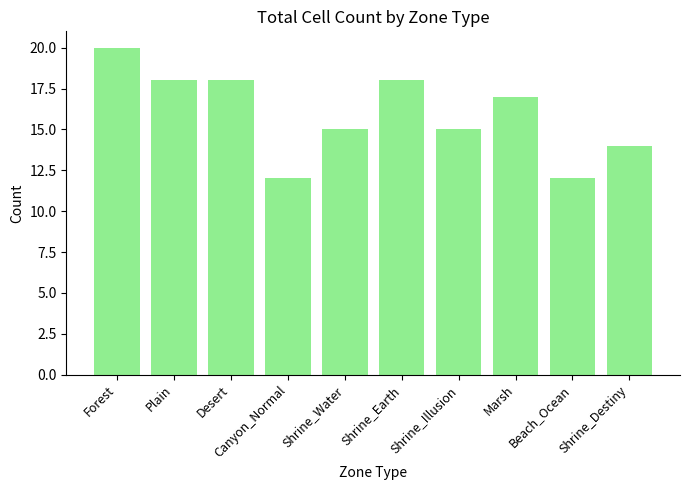

What is the label of the 5th bar from the right?

Shrine_Earth